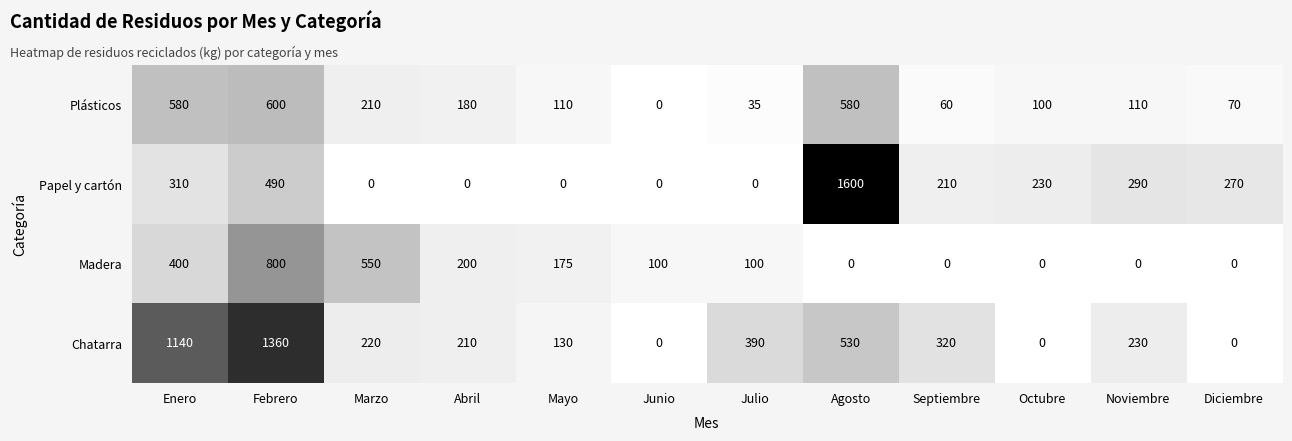

At how many categories does at least one series exceed 1092?

3